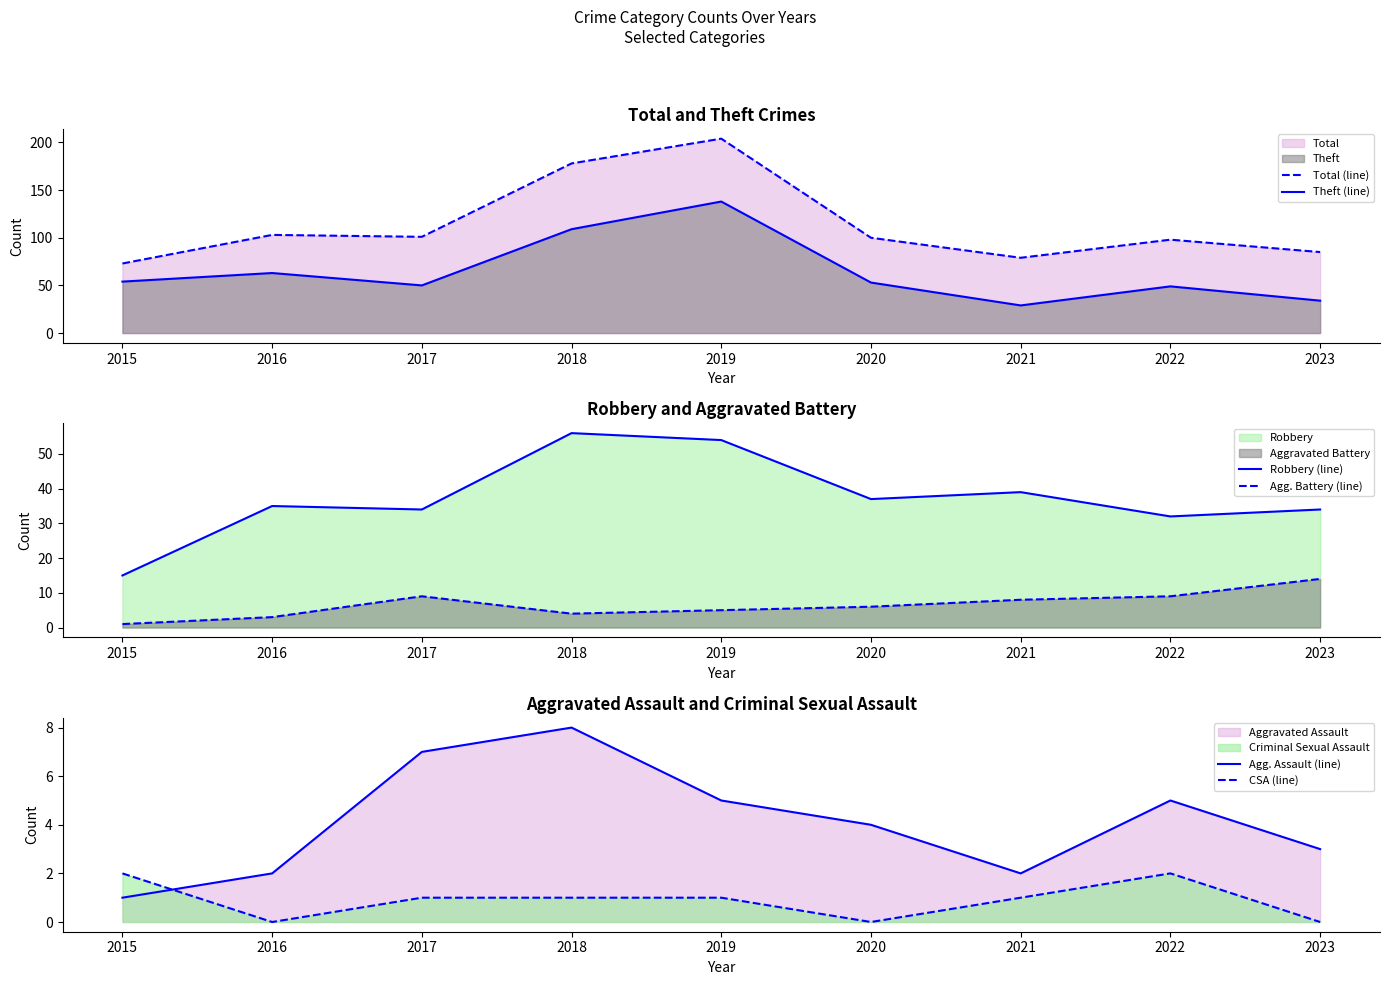

True or false: Agg. Assault (line) has a value of 9 at 2019.

False